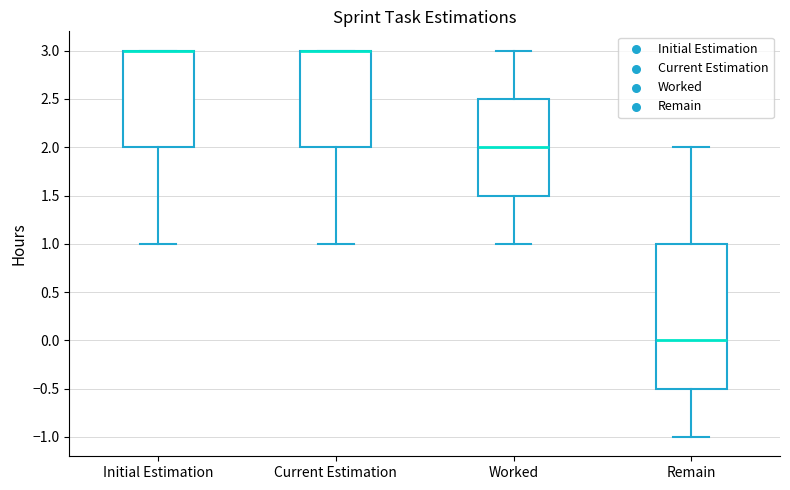

Which box is the tallest, from its lower edge to its upper edge?

Remain